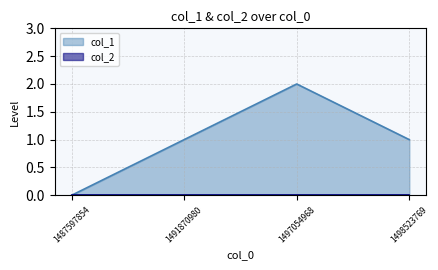

What is the value of the 3rd point from the left?

2